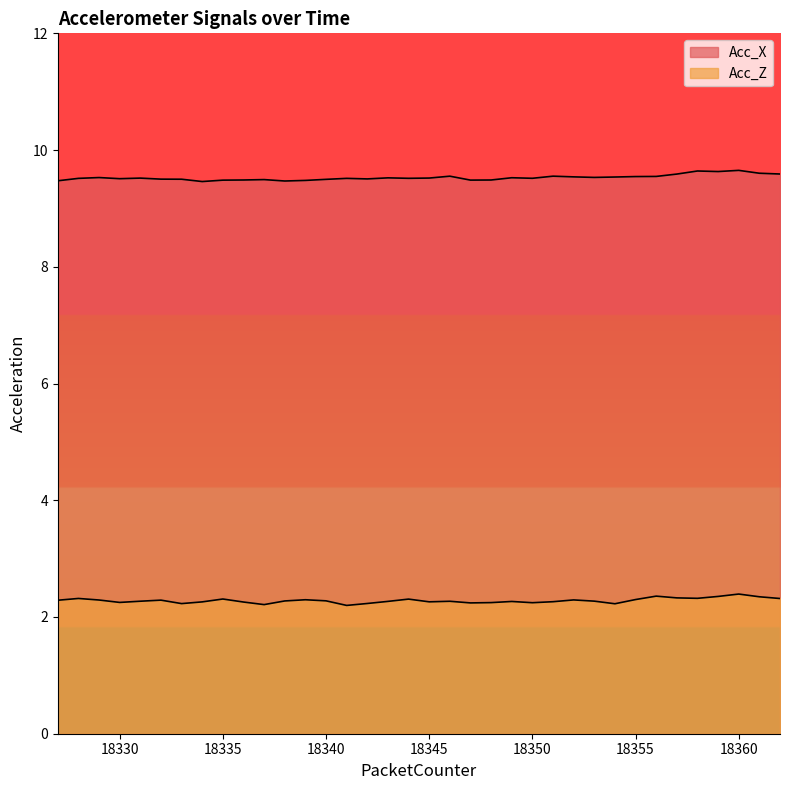

The Acc_X series shows 13.2 at 18328. True or false?

False